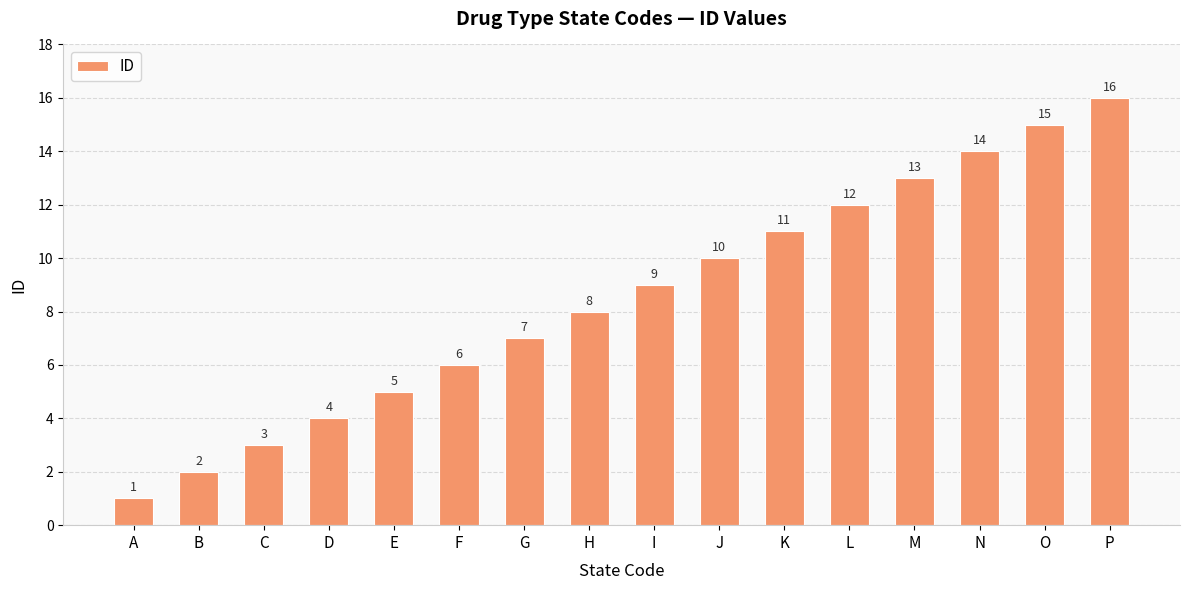

How many categories are shown in the chart?

16